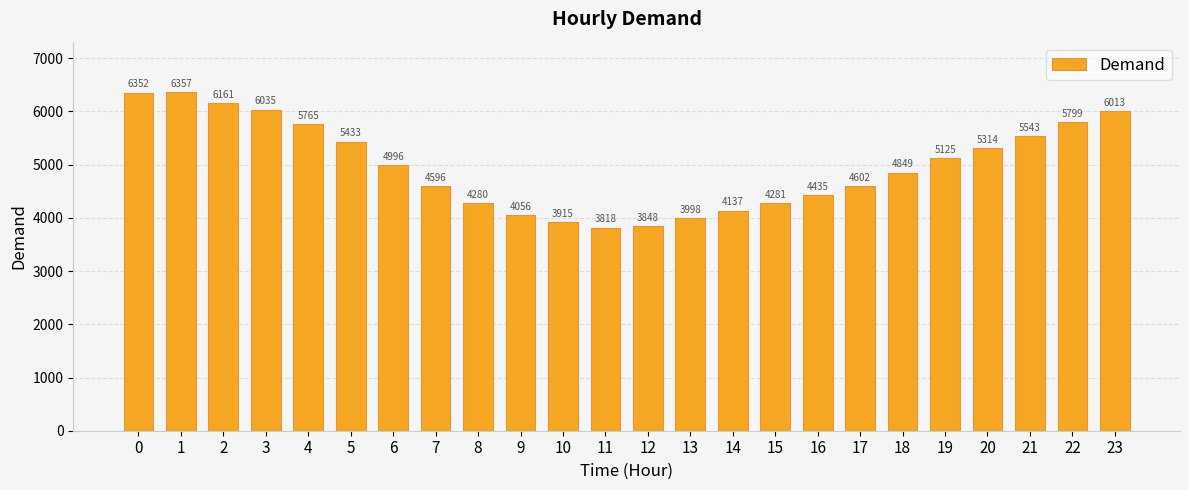

Between 6 and 19, which is larger?

19